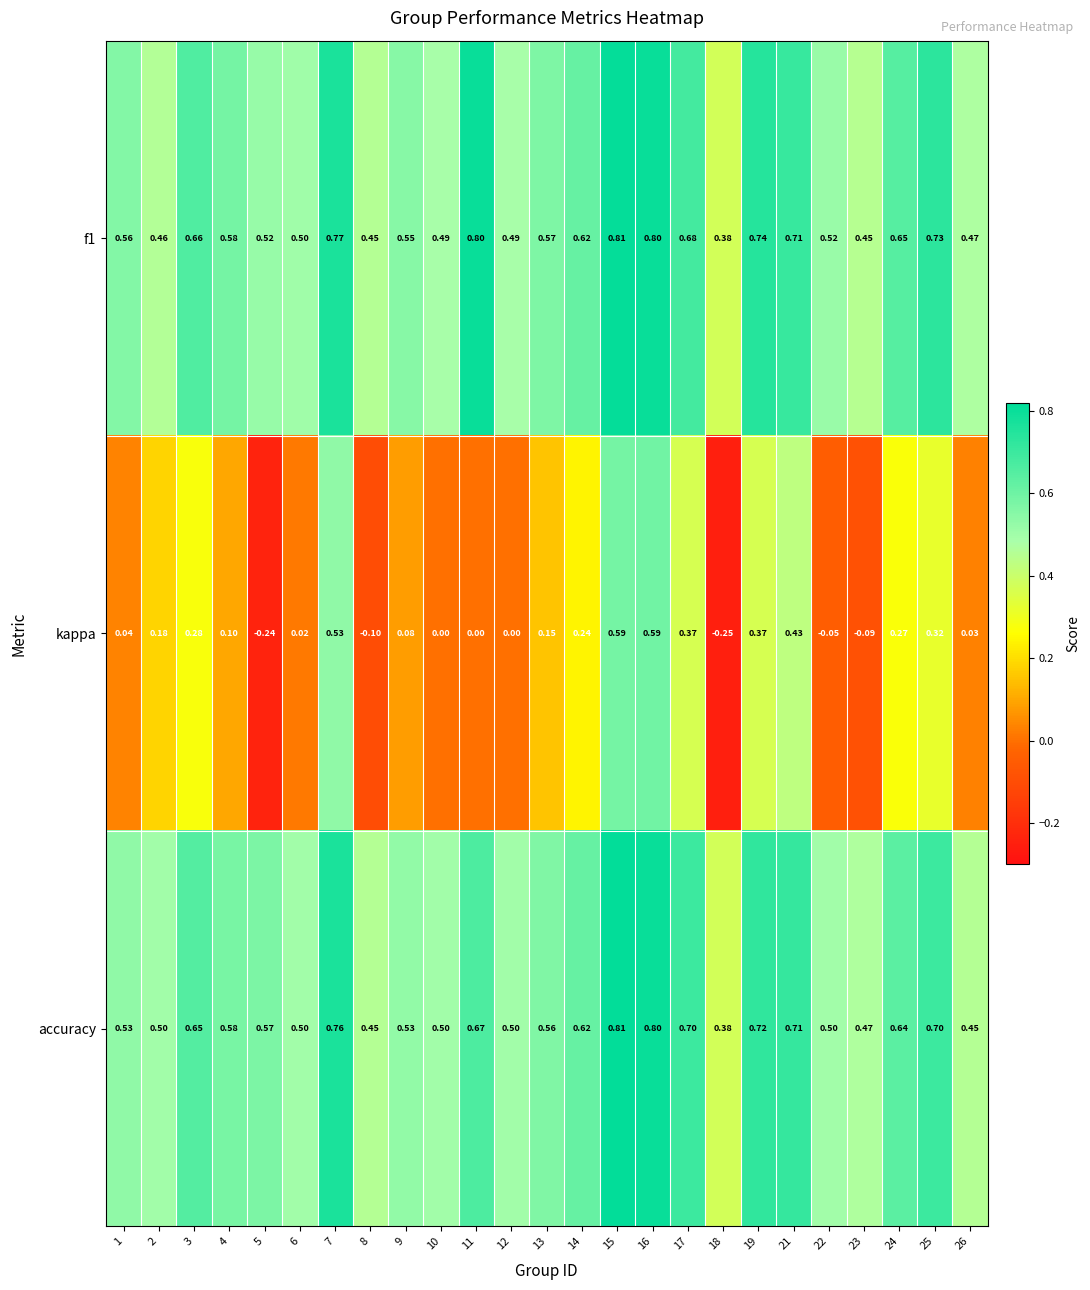

Between 7 and 16, which series saw the biggest shift?

kappa